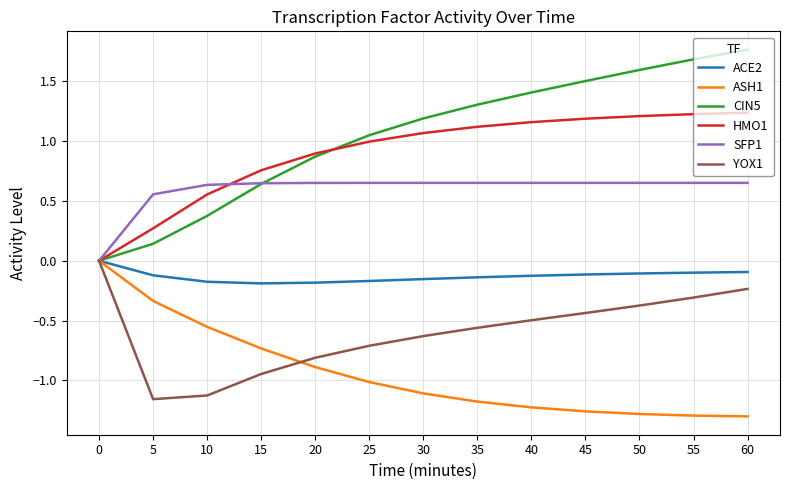

True or false: CIN5 has more than 1 interior local peaks.

False